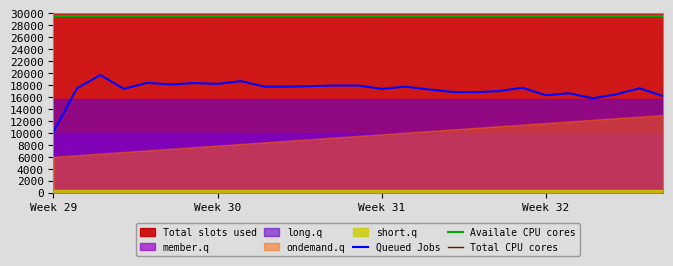

What is the label of the 11th point from the right?

16